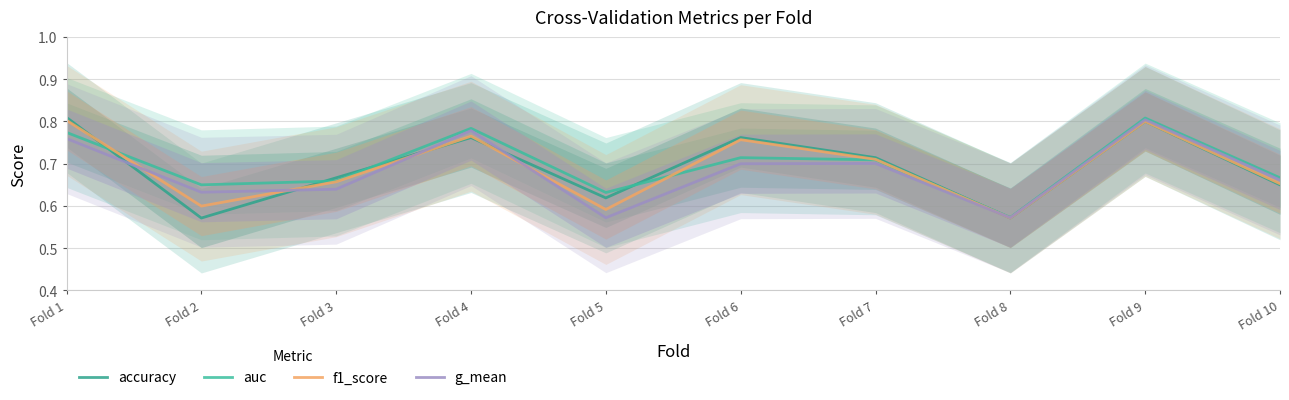

What is the minimum value for f1_score?

0.6